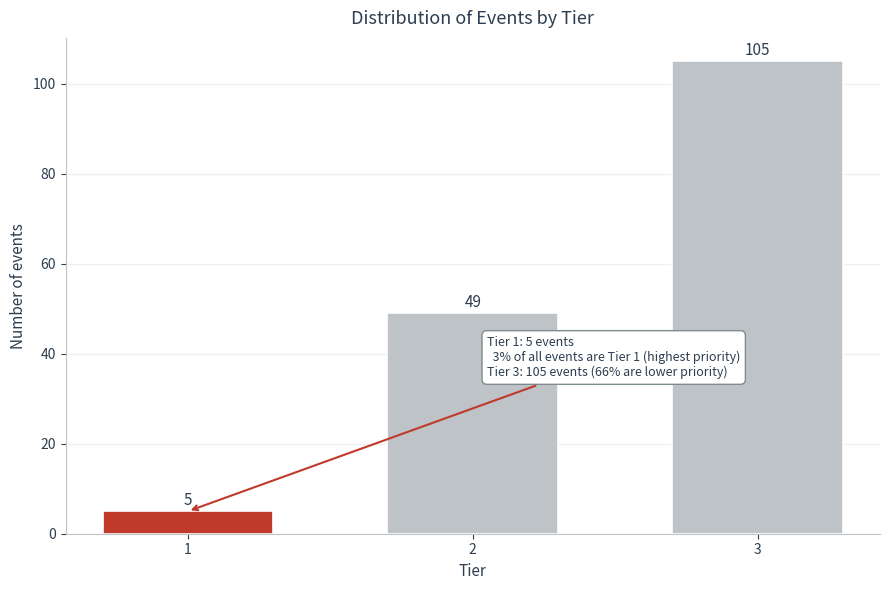

Reading right to left, list all the values displayed in this chart.

105	49	5